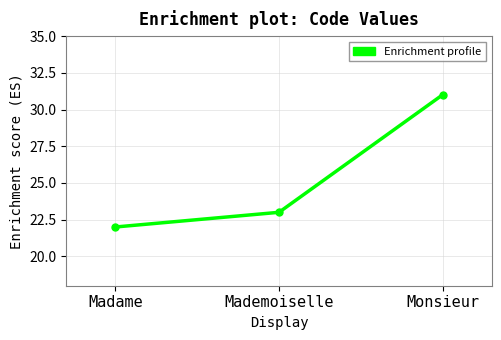

What is the sum of all values?

76